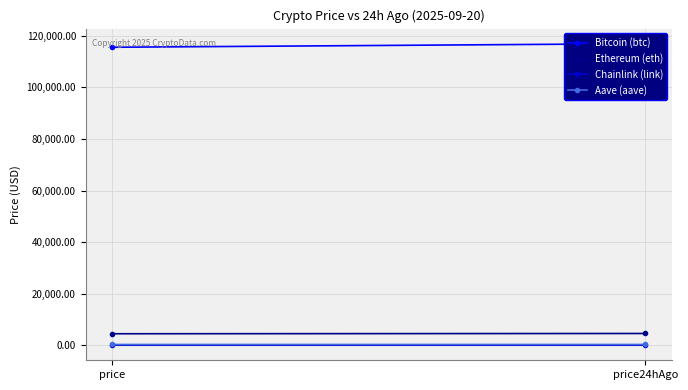

Which series has the widest spread of values?

Bitcoin (btc)